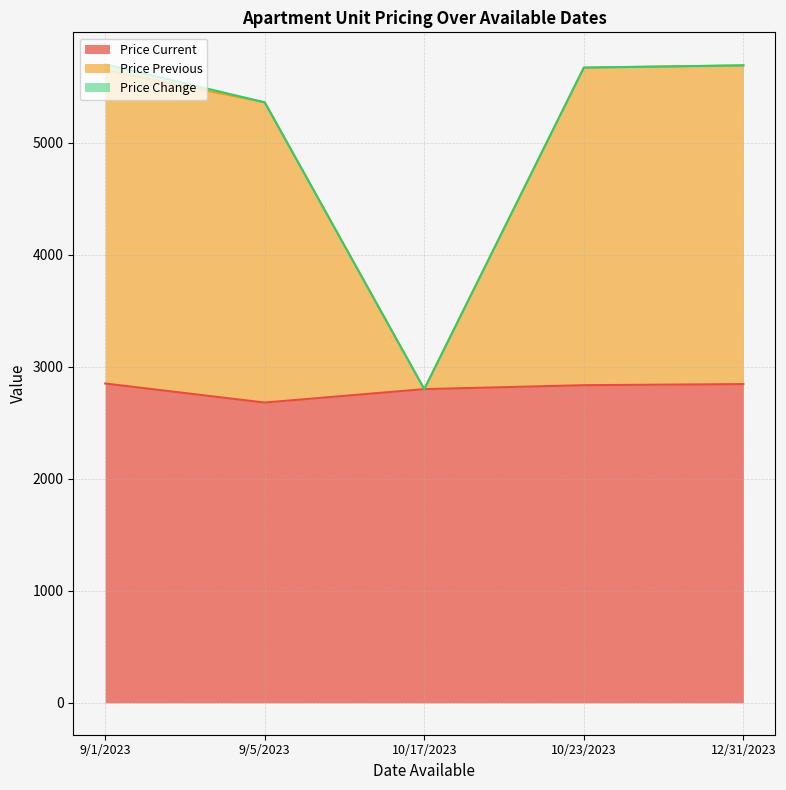

The value of Price Previous at 9/1/2023 is 5649. True or false?

True